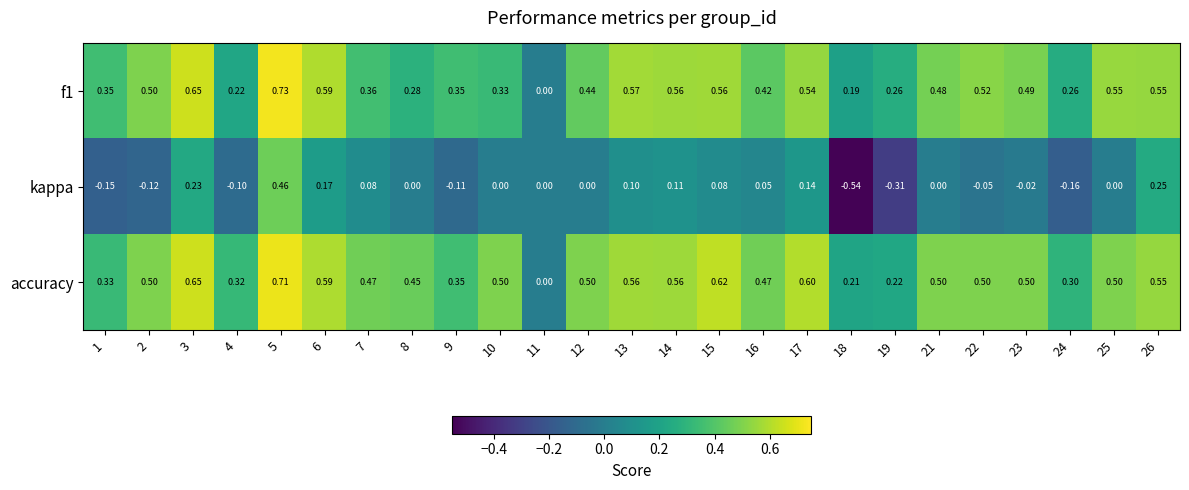

Which series changed the most between 7 and 18?

kappa